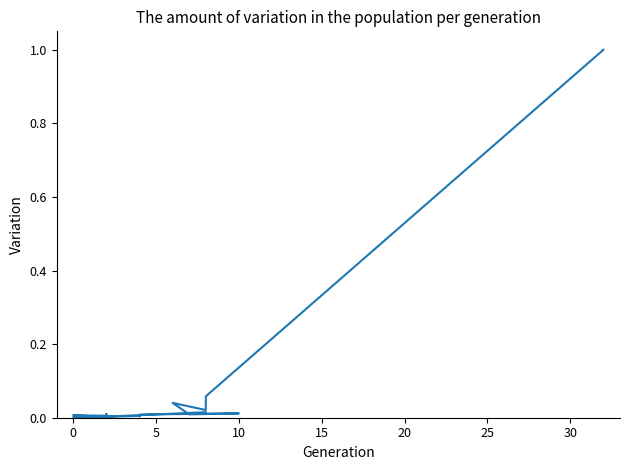

The chart shows a value of 0.0 at 0. True or false?

False